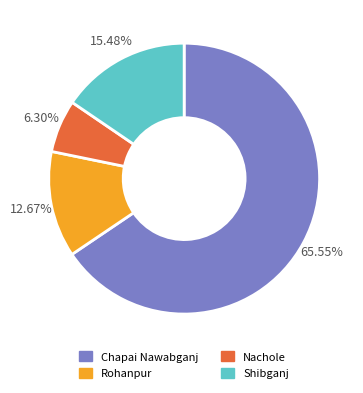

Approximately how many times larger is the value at Shibganj compared to Nachole?

2.5